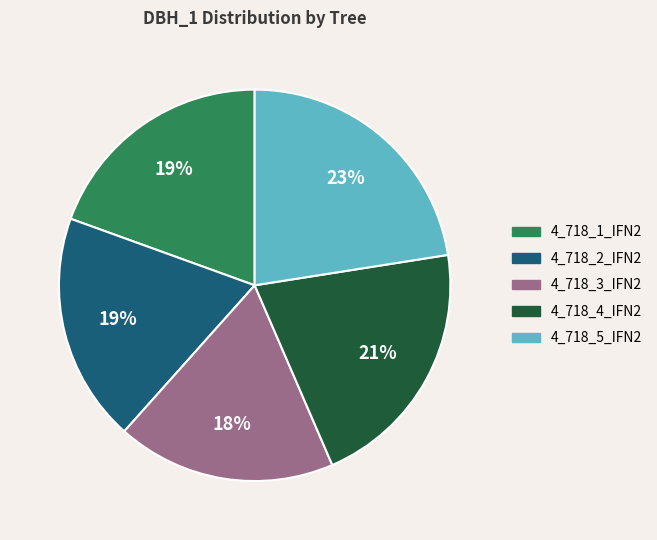

How many segments does this pie chart have?

5